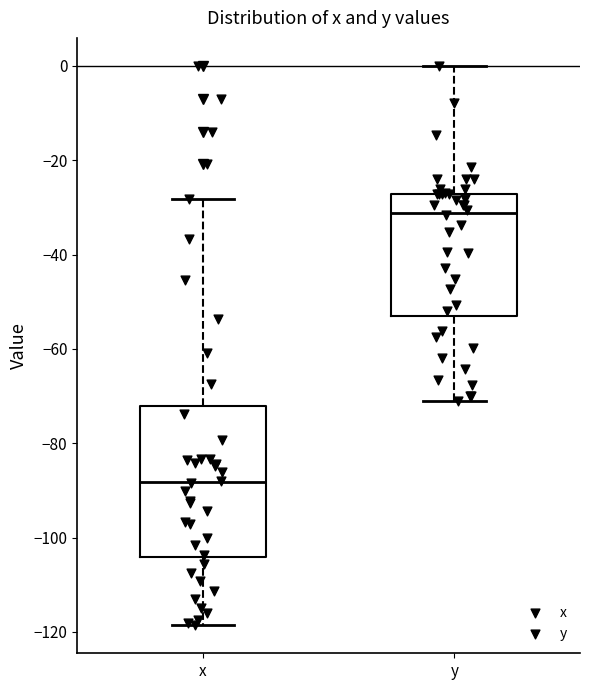

Where does the median line of the box for y sit on the y-axis? The values are not printed on the chart, so give them approximately, as read against the axis.

-32